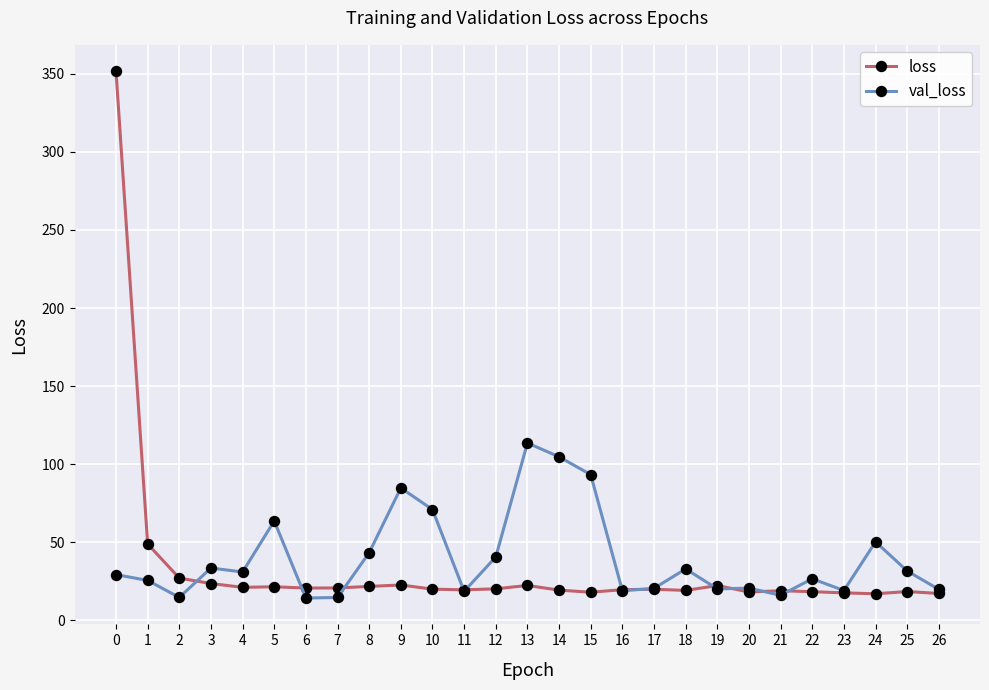

The val_loss series shows 31.7 at 17. True or false?

False